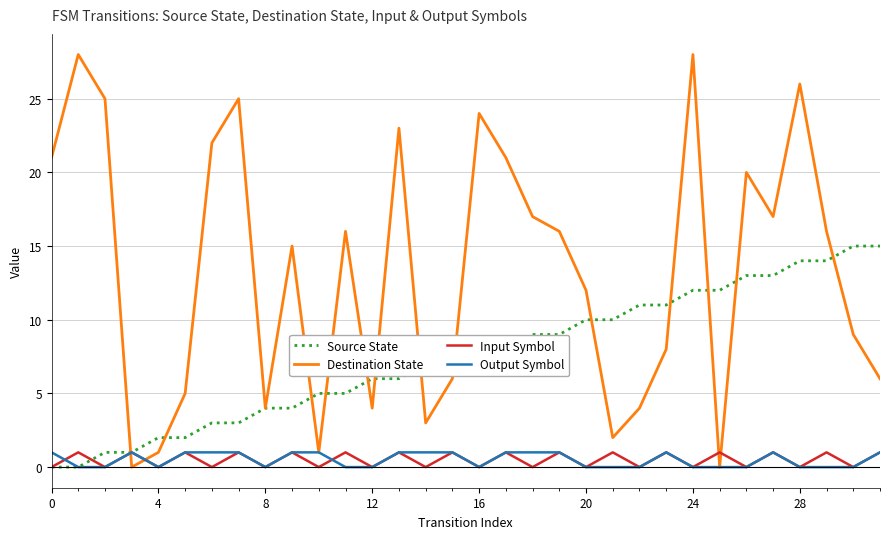

Which series has the largest total across all categories?

Destination State